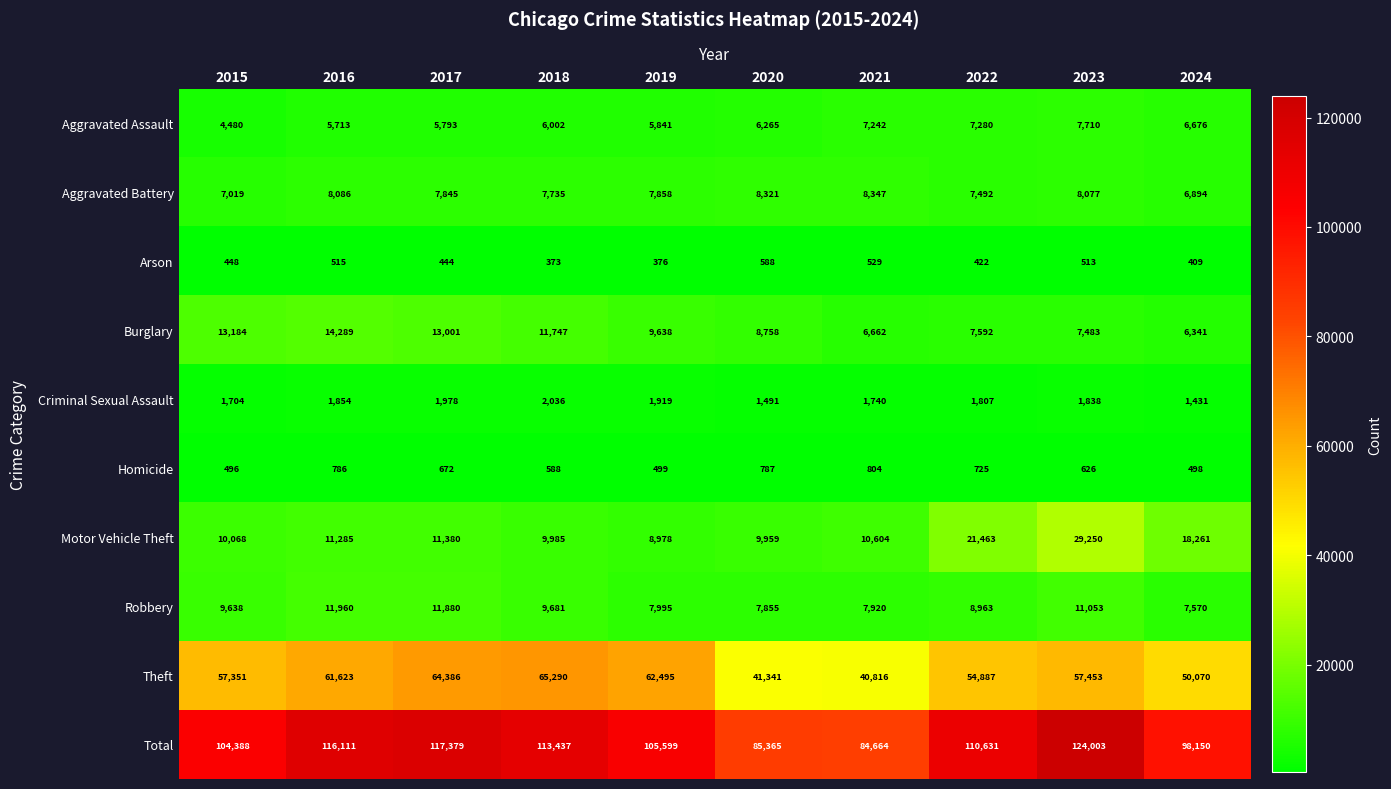

The Total series shows 84664 at 2021. True or false?

True